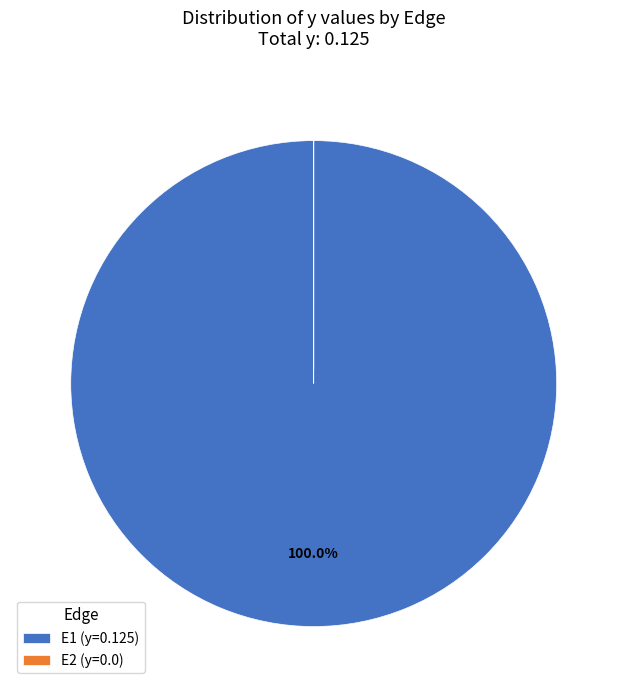

Is E1 (y=0.125) the majority of the pie?

Yes